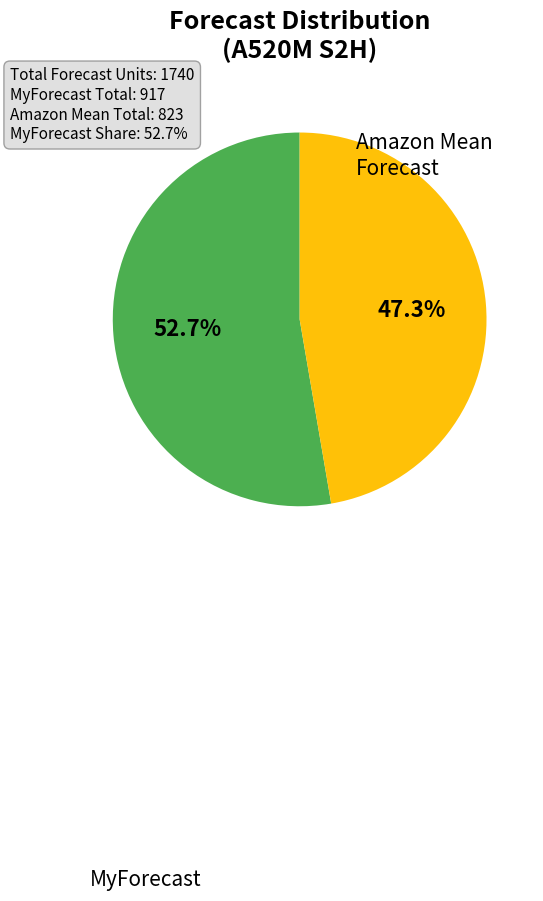

Is there a majority slice in this chart?

Yes